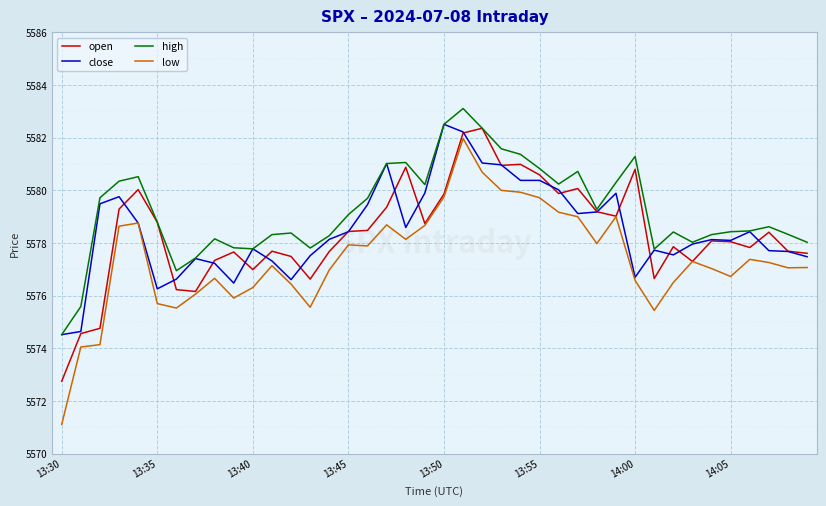

What is the smallest value displayed?

5571.1